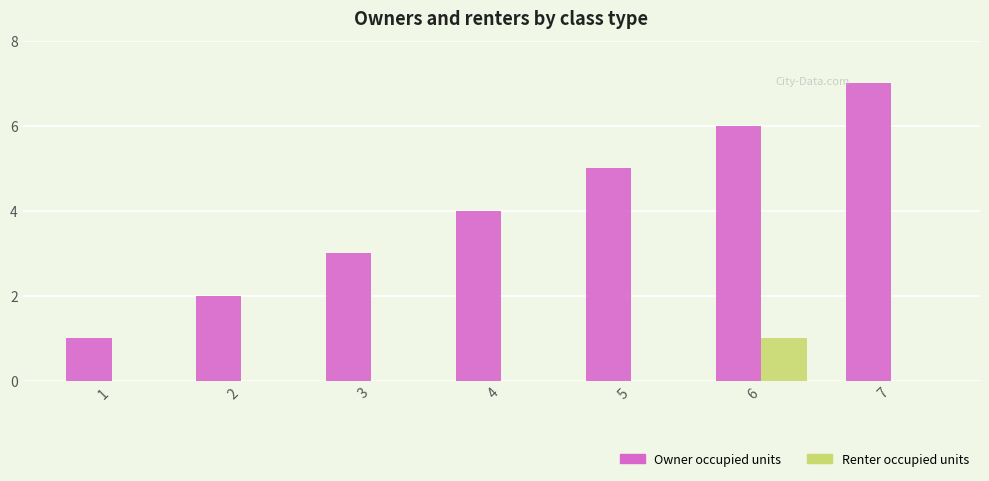

The value of Renter occupied units at 2 is 1. True or false?

False